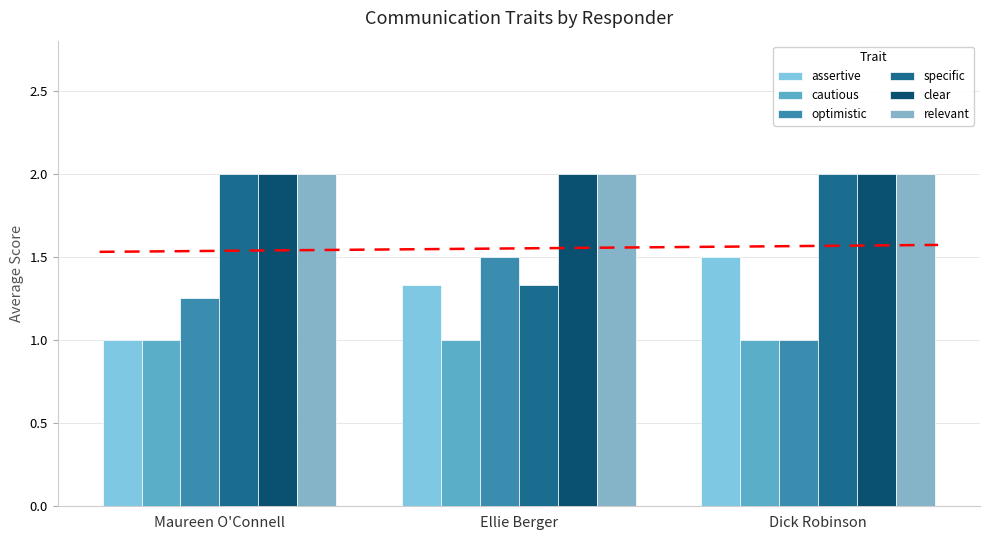

What is the sum of the assertive values at Dick Robinson and Ellie Berger?

2.8